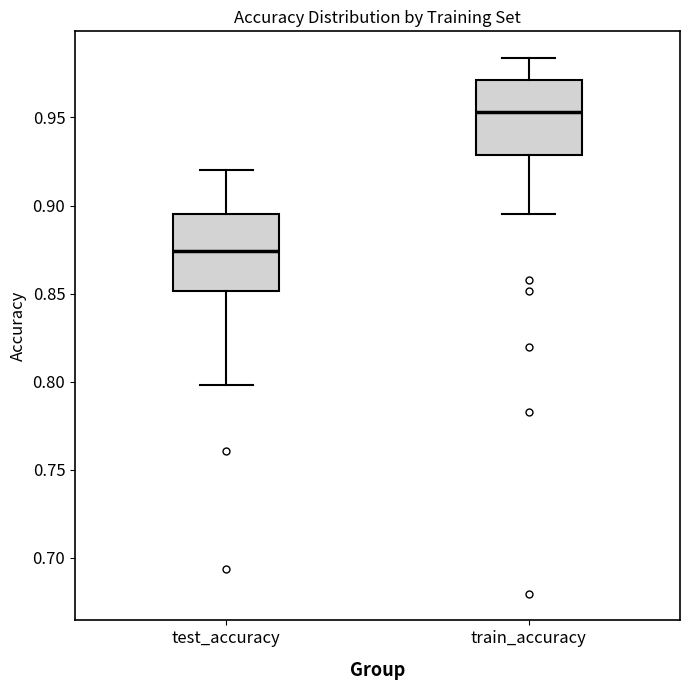

Which box's median line is the highest?

train_accuracy